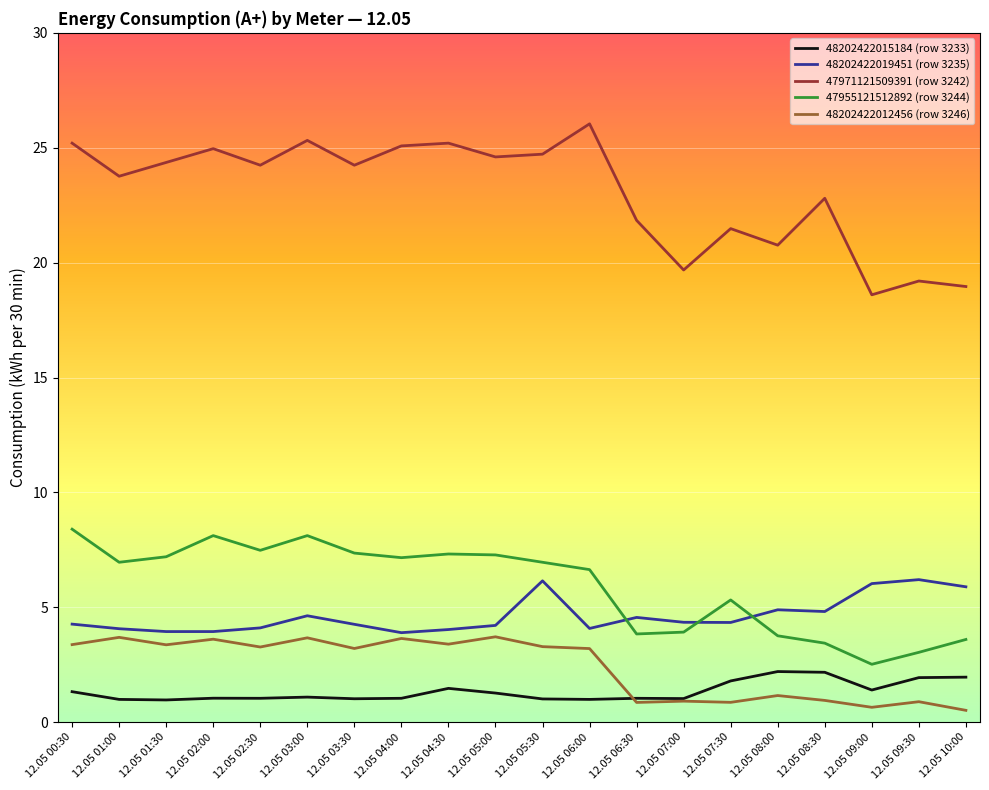

What is the maximum value for 48202422015184 (row 3233)?

2.2